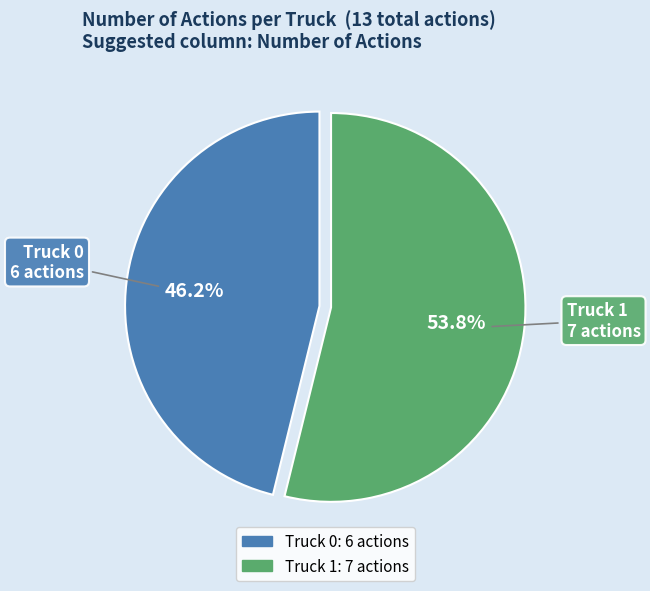

True or false: Truck 0 accounts for 53% of the total.

False